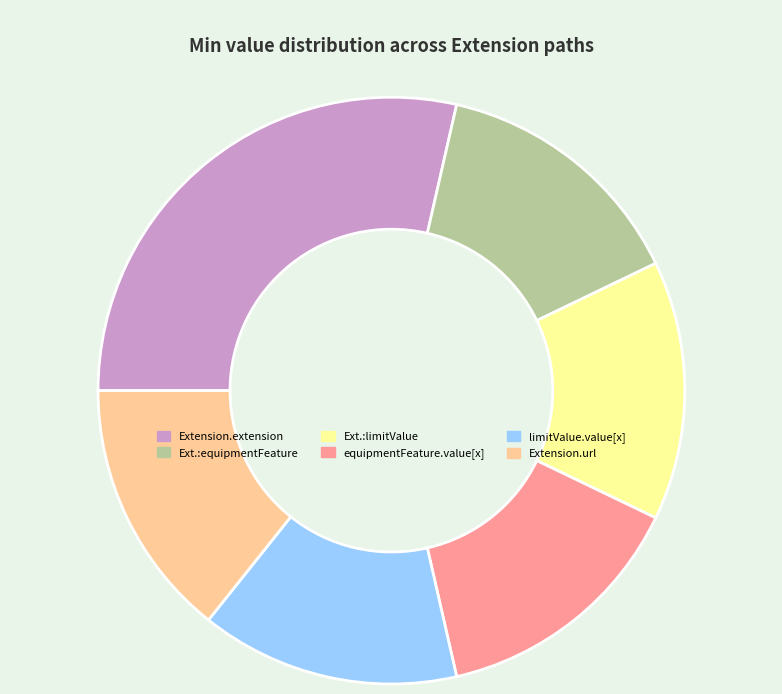

Which slice is the largest?

Extension.extension